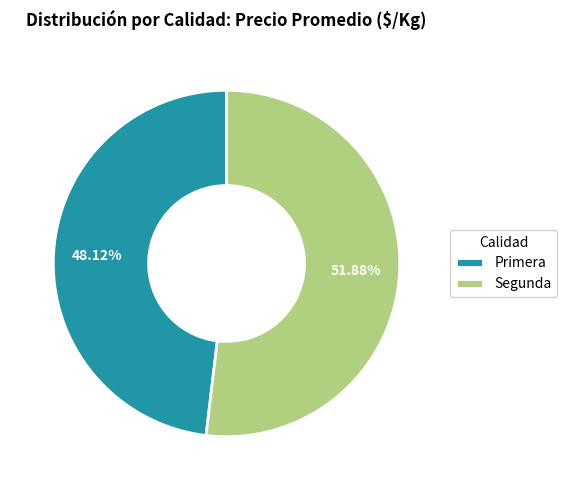

How many segments does this pie chart have?

2